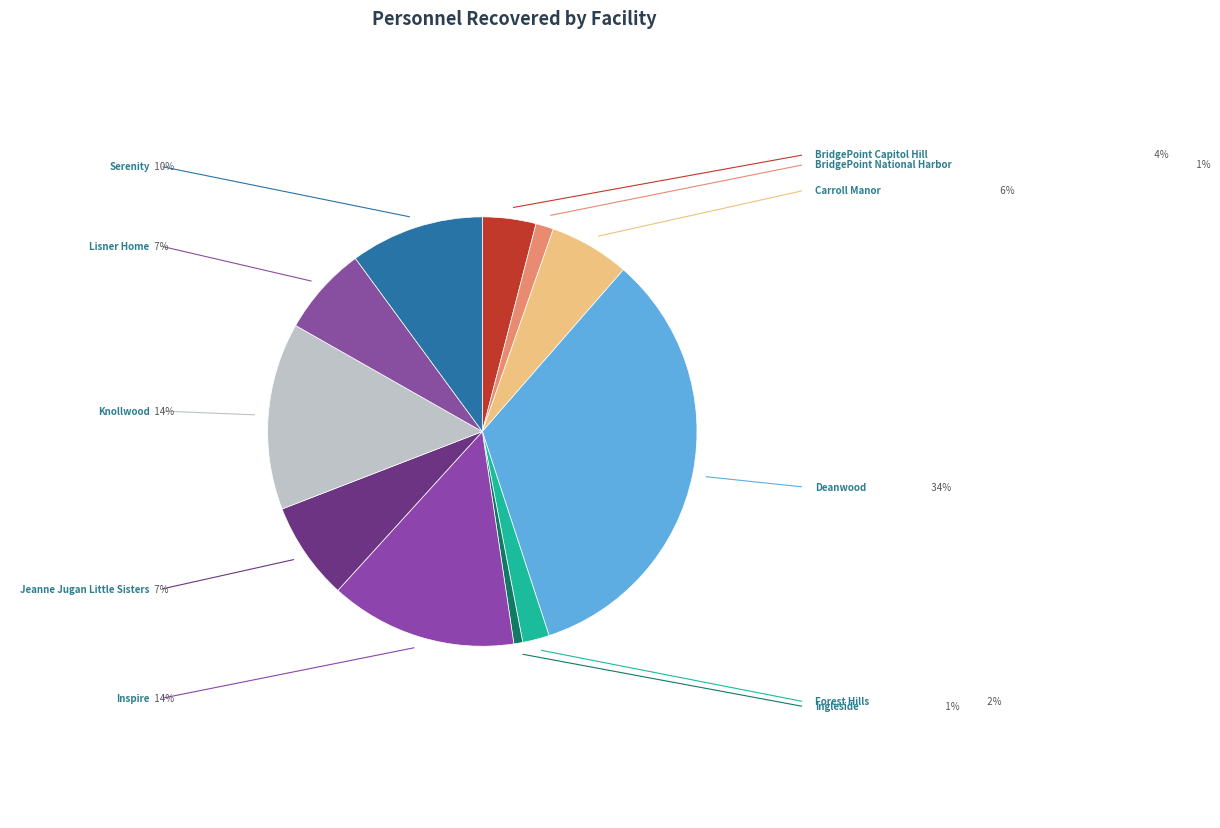

Count the number of slices in the pie.

11